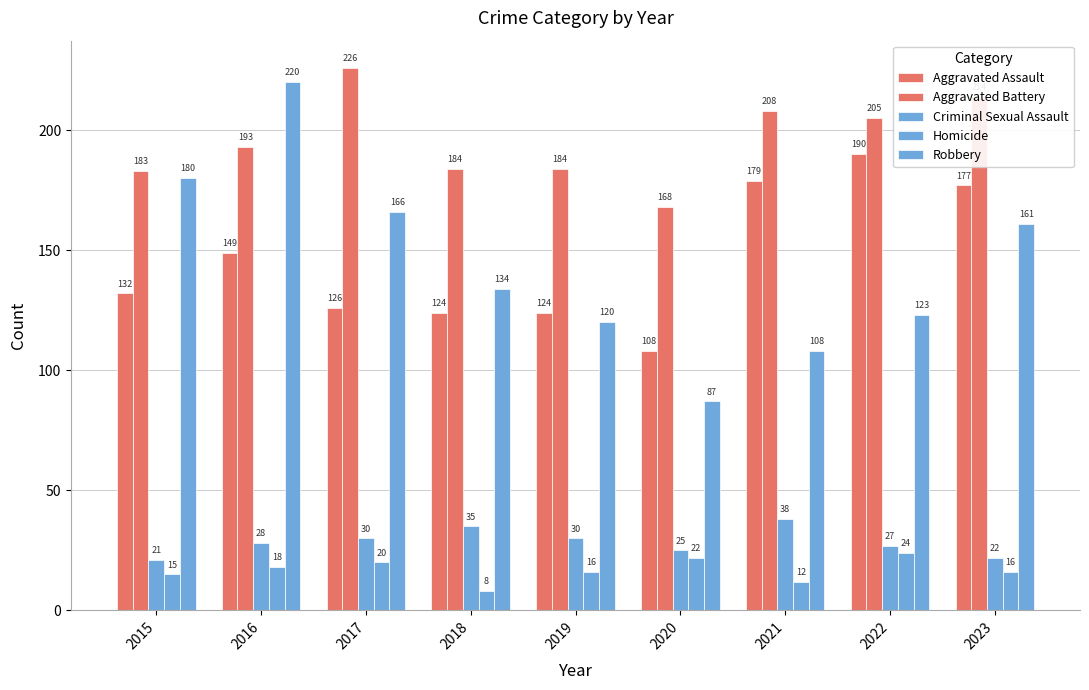

Does the chart contain stacked bars?

No